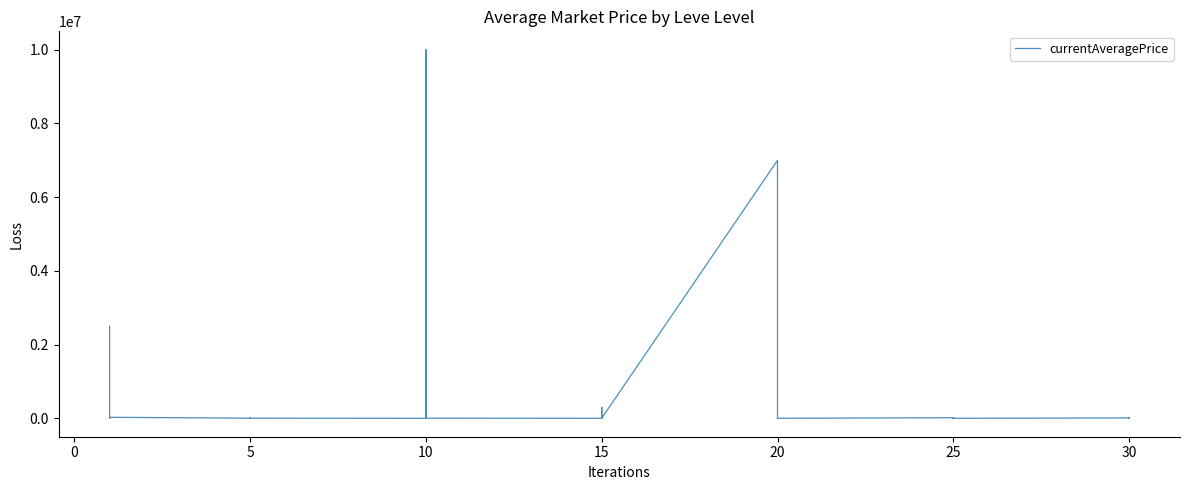

What is the sum of all values?

19919658.3